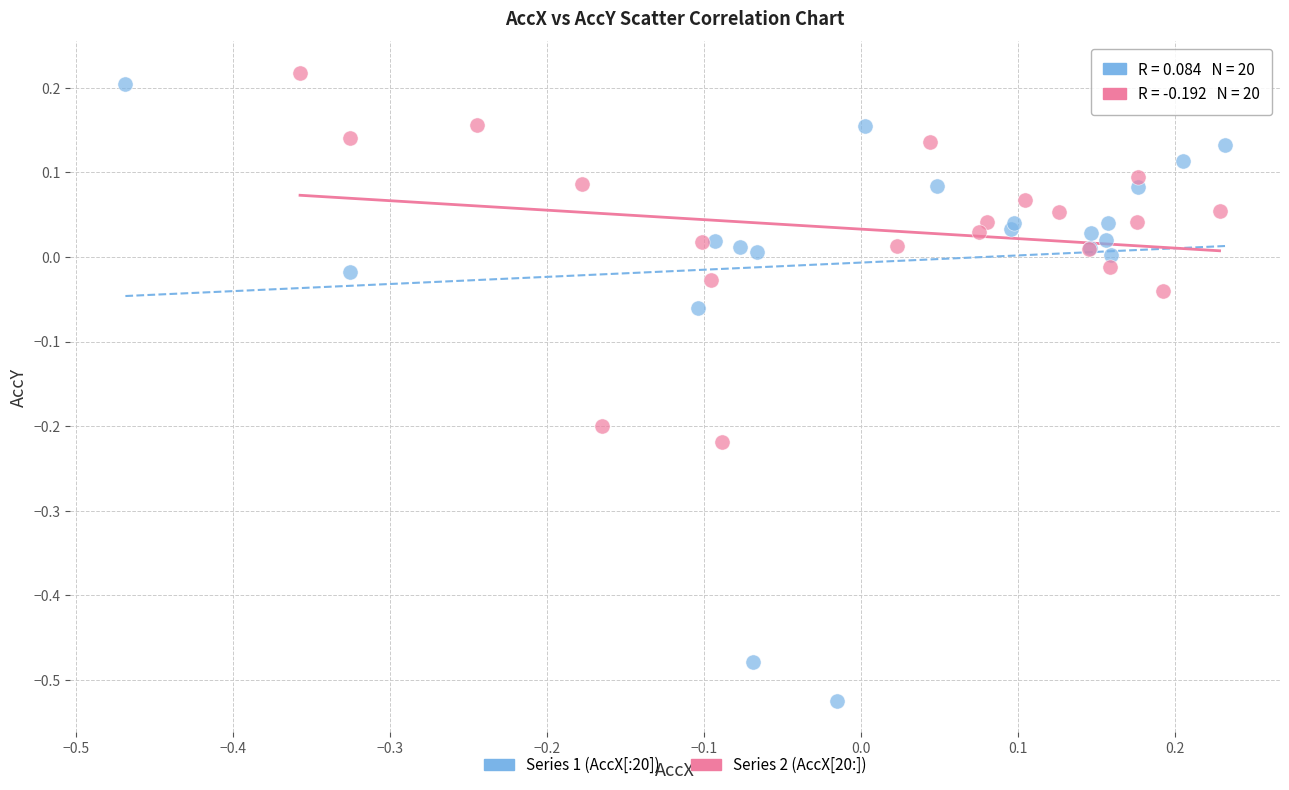

Which series reaches the minimum Y coordinate?

Series 1 (AccX[:20])